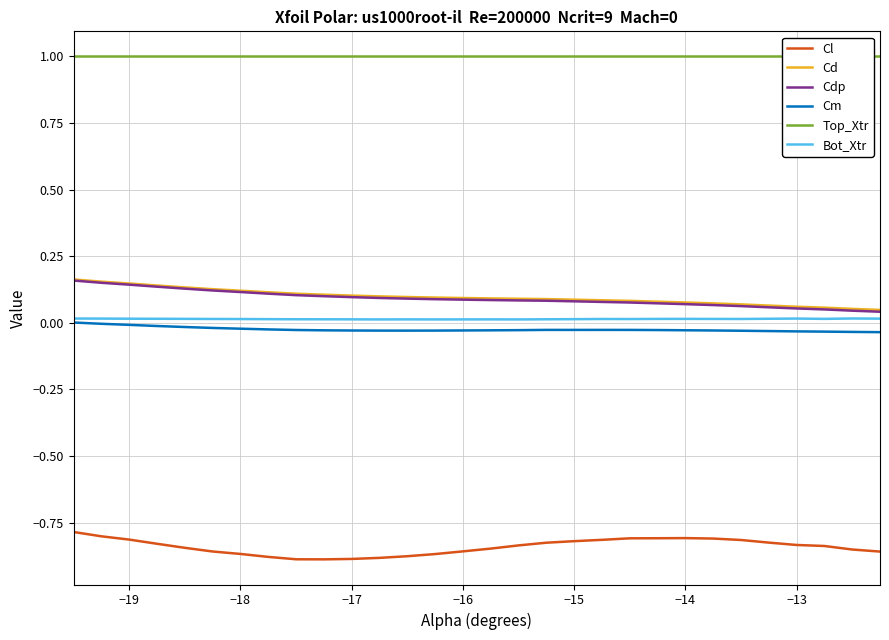

True or false: Top_Xtr has more than 2 points higher than both neighbors.

False